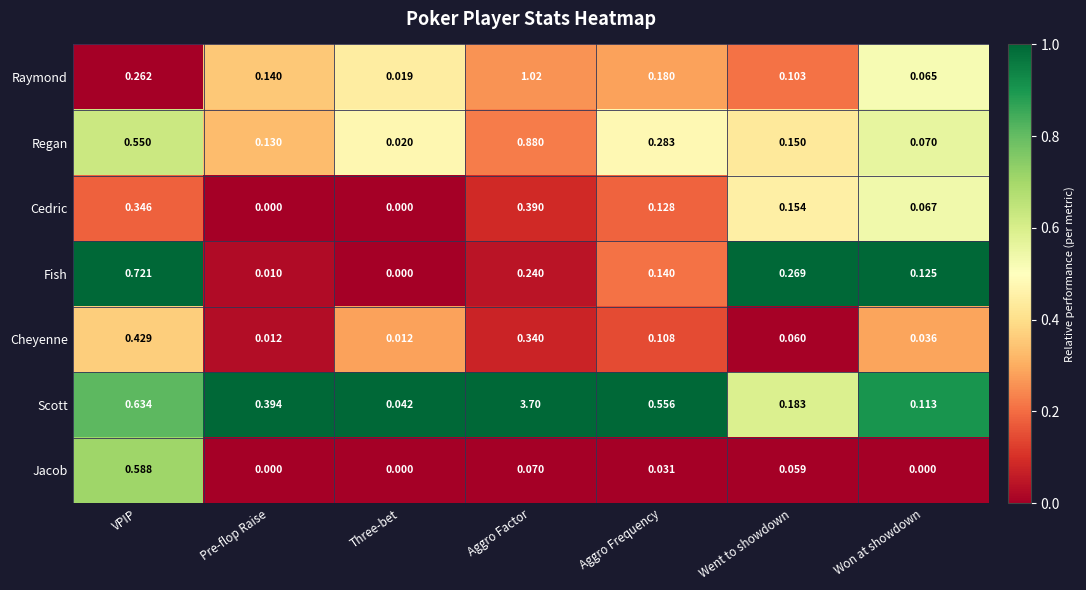

Which category has the lowest value in the Regan series?

Three-bet